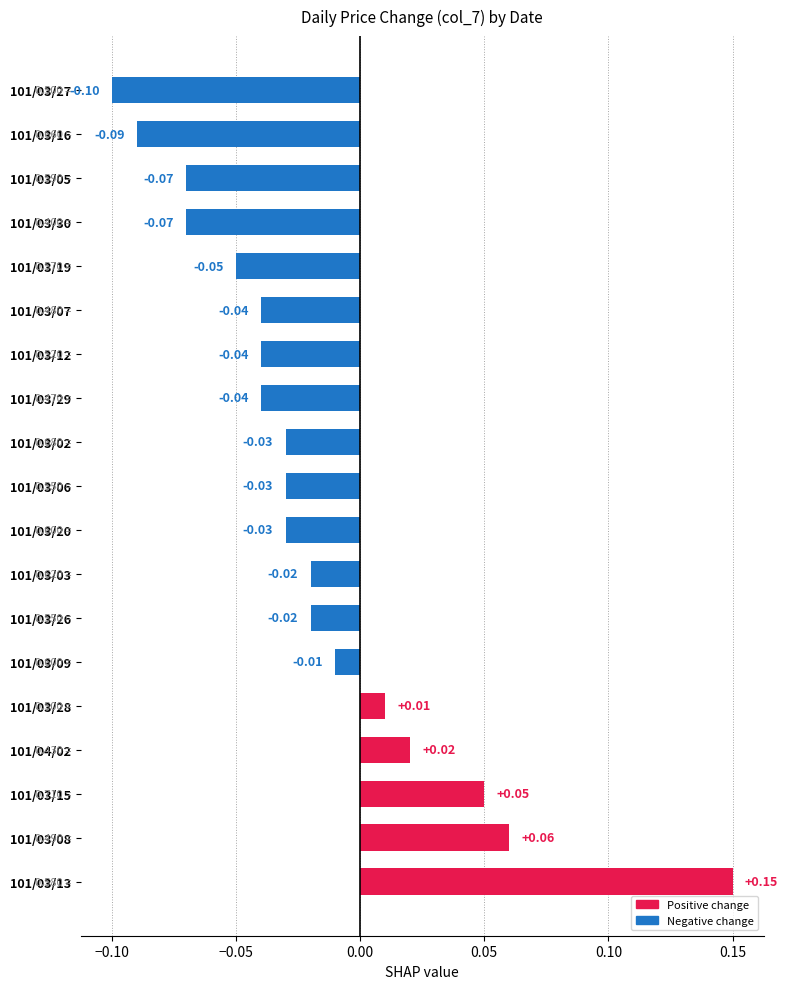

Between 101/03/02 and 101/04/02, which is larger?

101/04/02